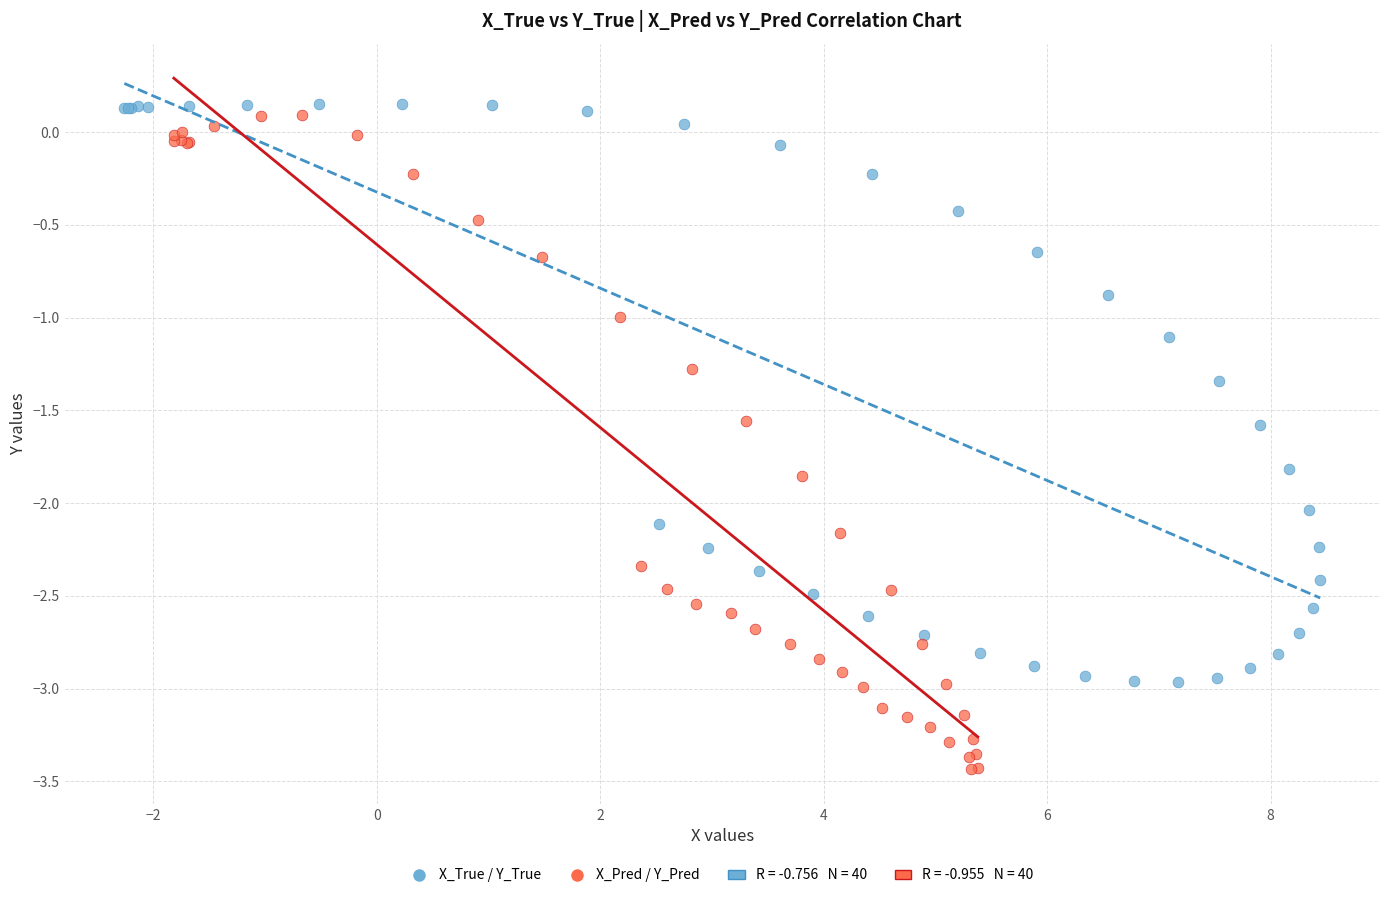

Which series contains the highest Y value?

X_True / Y_True